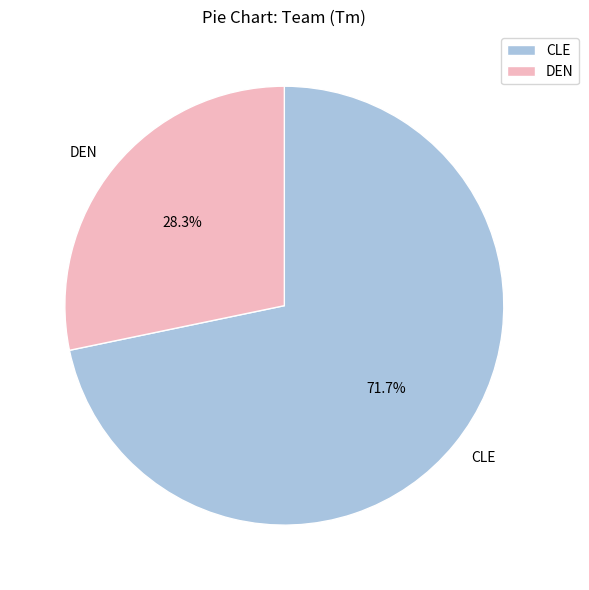

To the nearest percent, what is the combined percentage of DEN and CLE?

100%